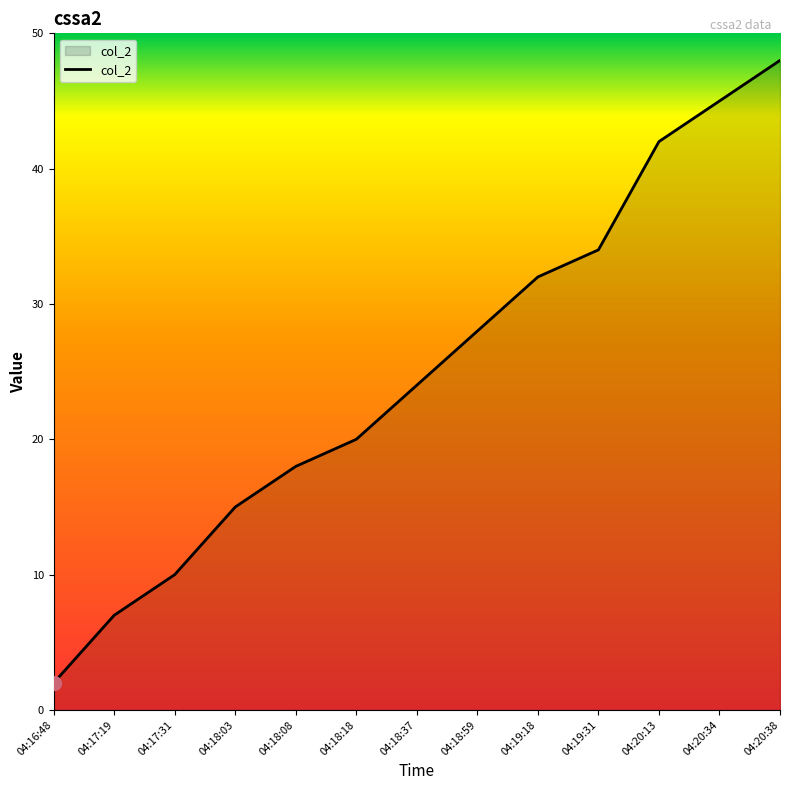

The chart shows a value of 64 at 04:20:38. True or false?

False